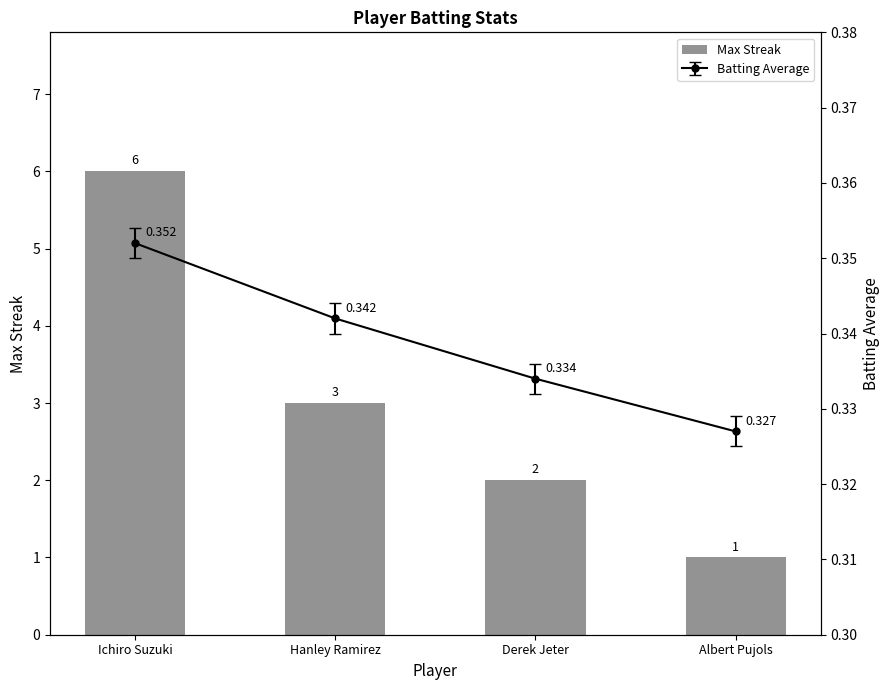

What is the average value?

3